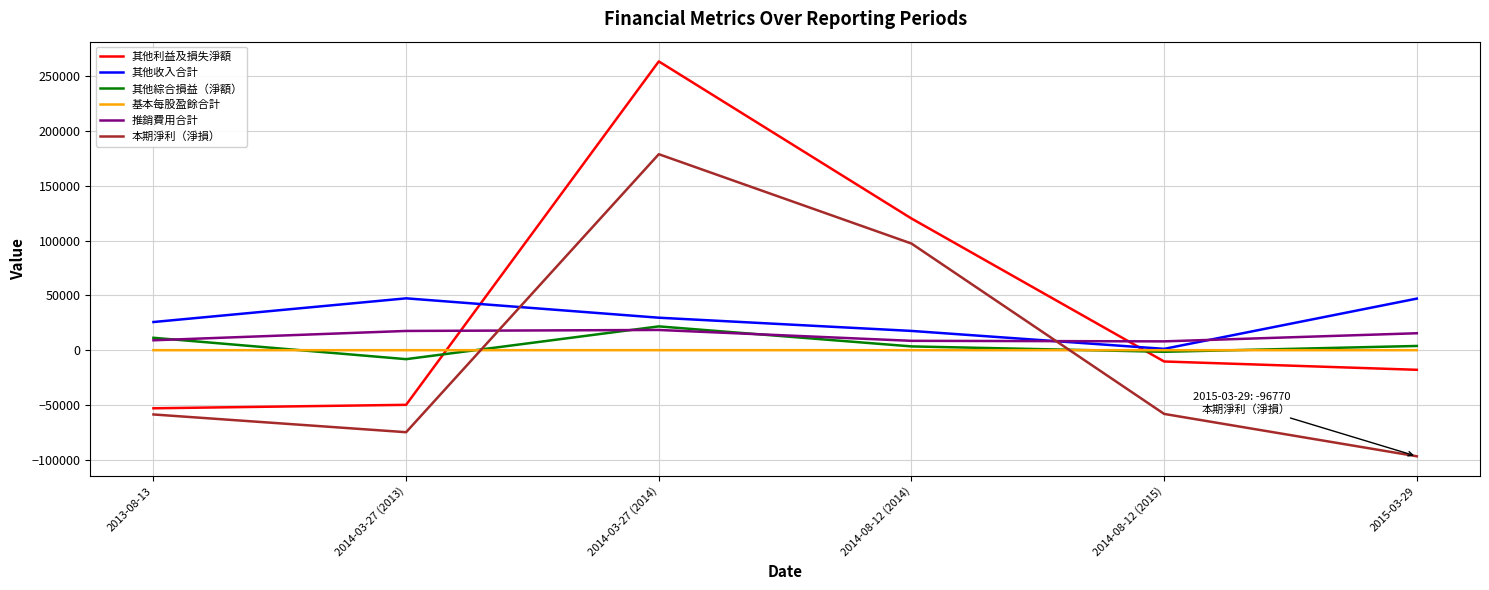

At how many categories does at least one series exceed 12249?

5